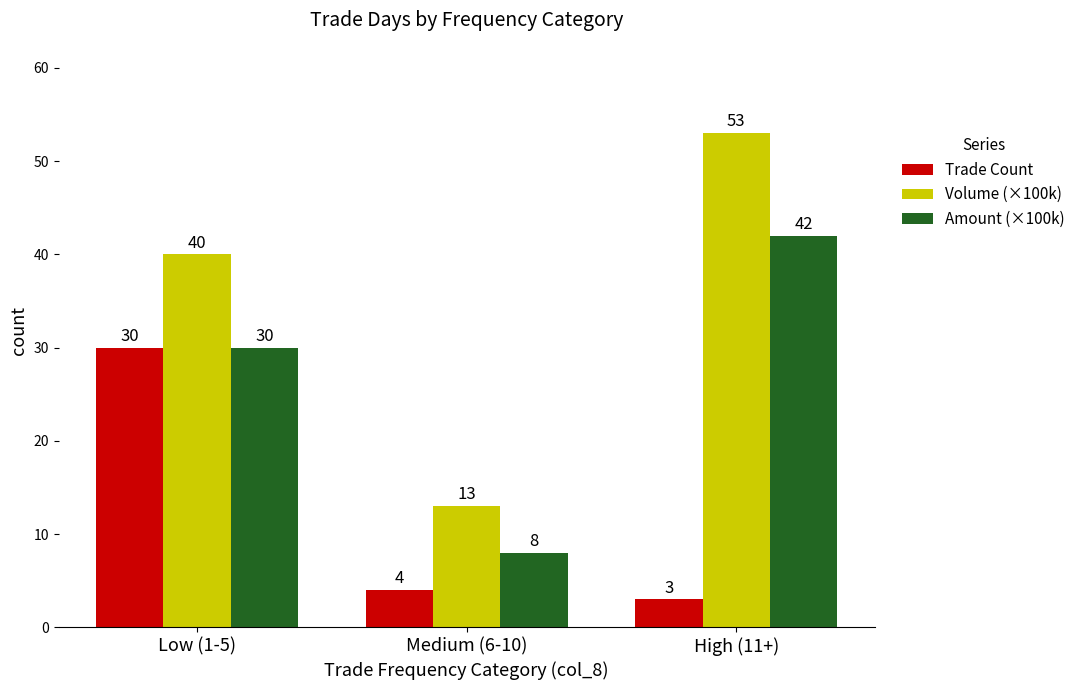

How many groups of bars are there?

3